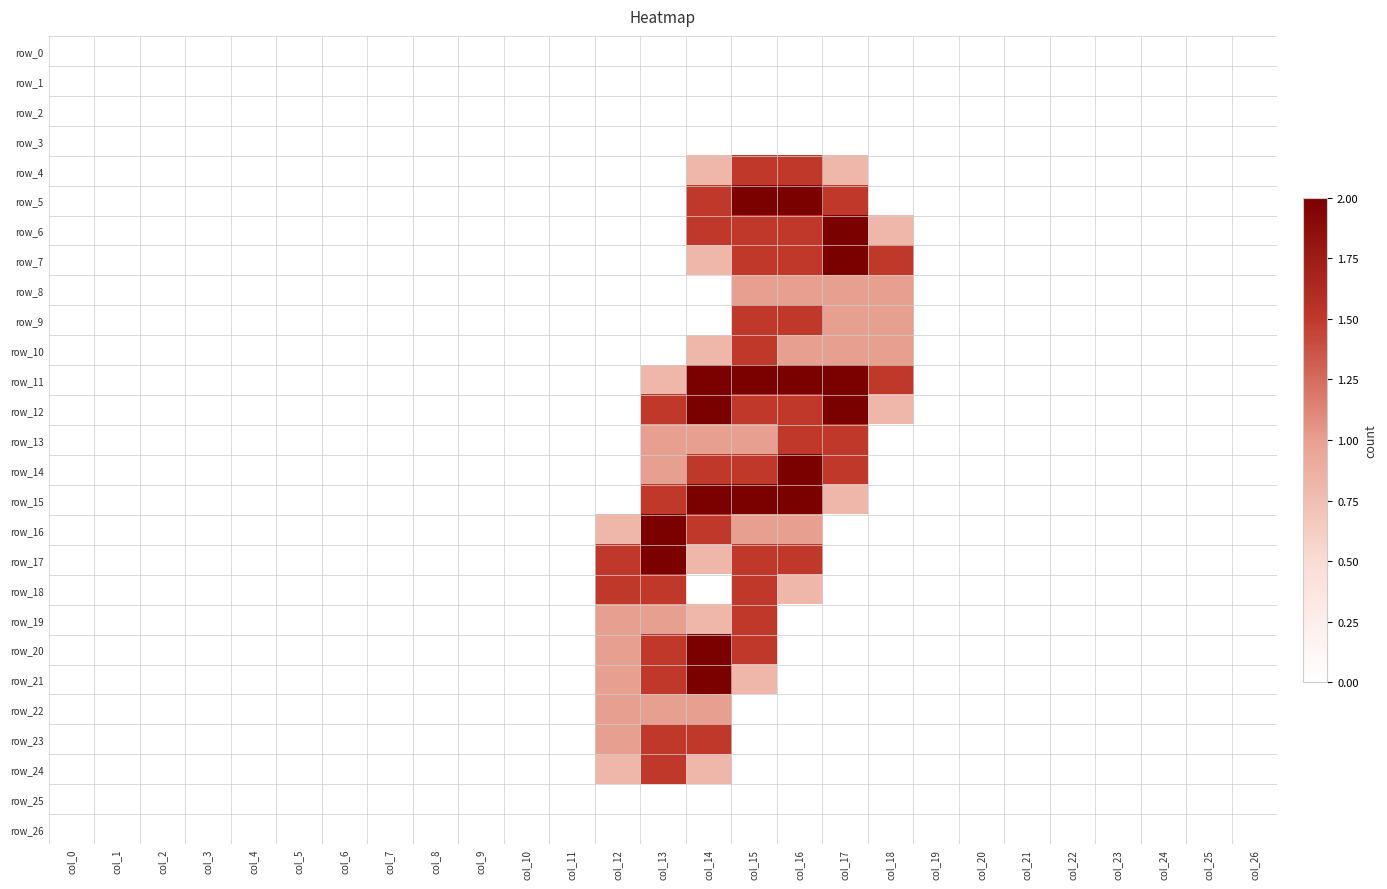

Is the value of row_4 at col_9 greater than the value of row_1 at col_11?

No